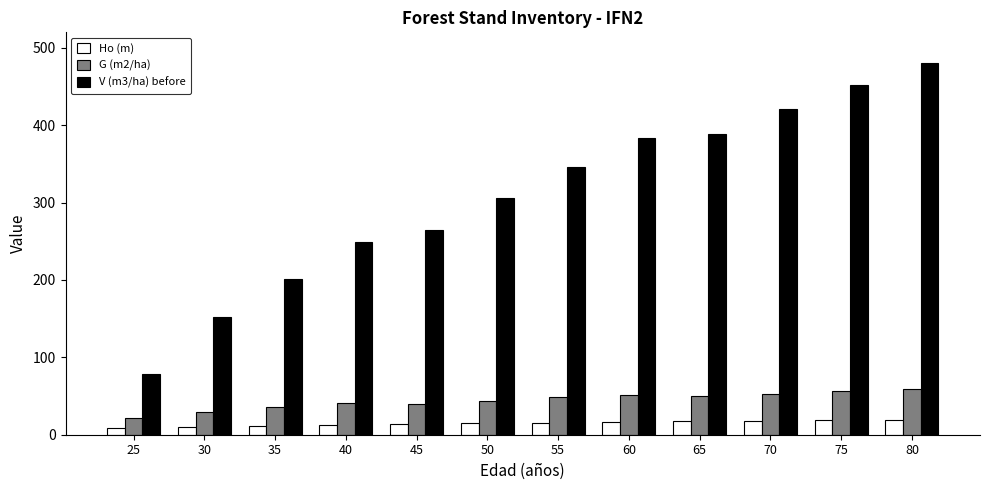

What is the minimum value for V (m3/ha) before?

78.6